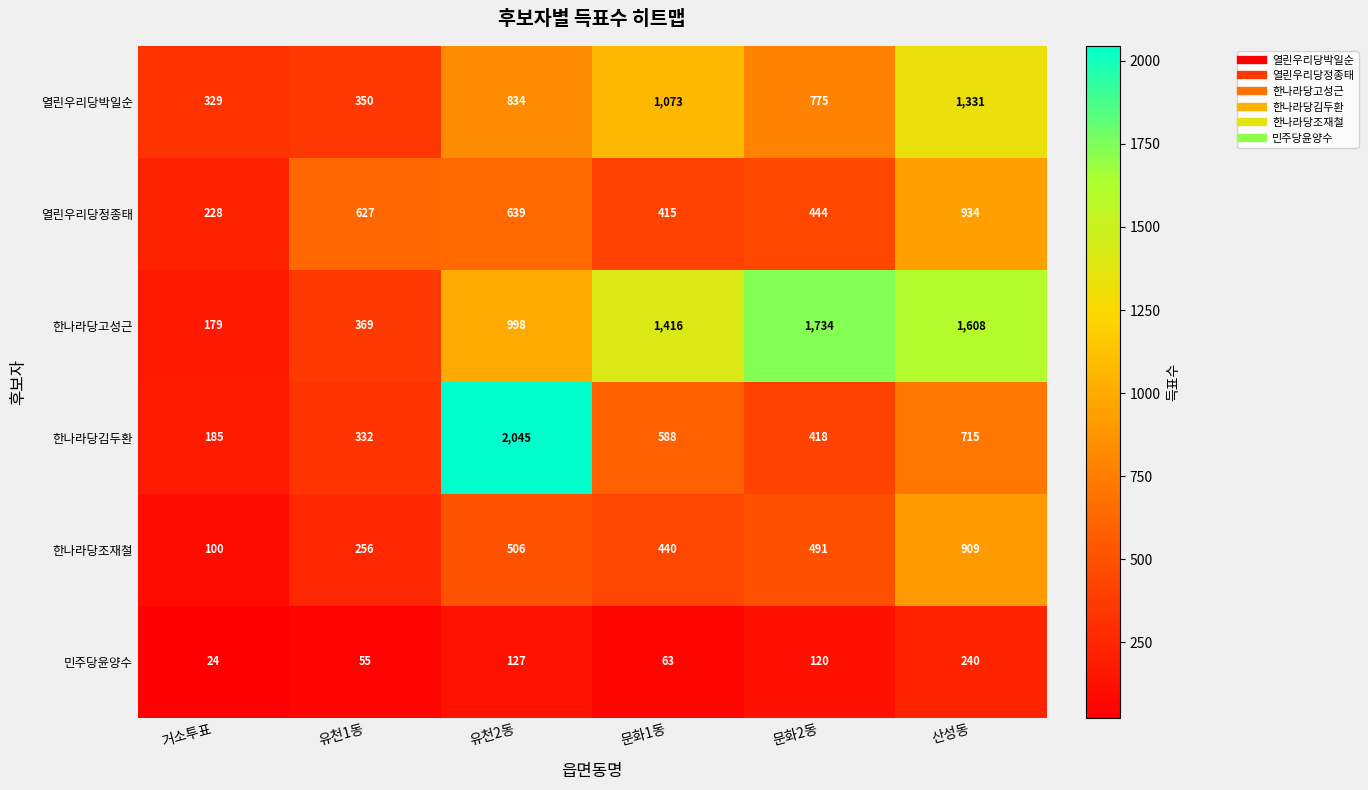

How many series are shown in this chart?

6